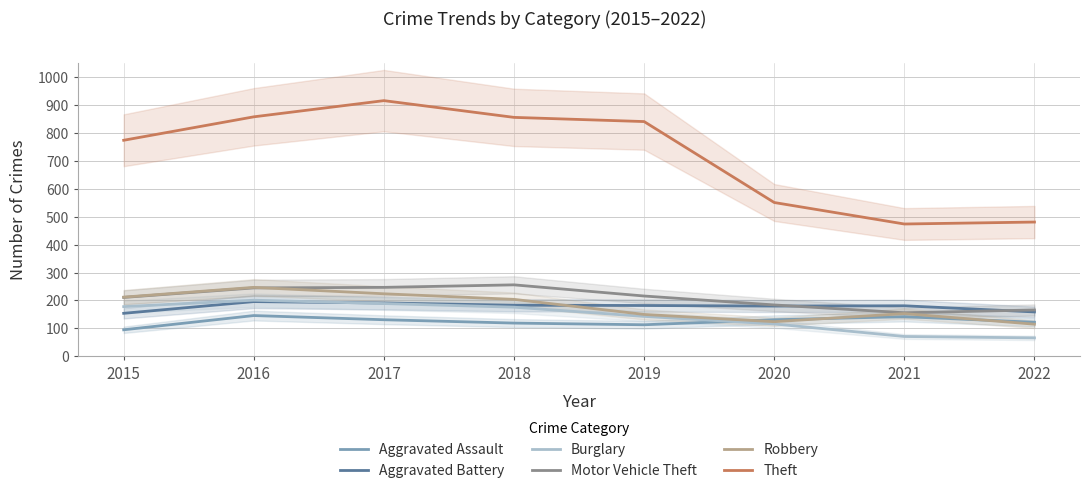

True or false: Aggravated Battery has more than 2 interior local peaks.

False